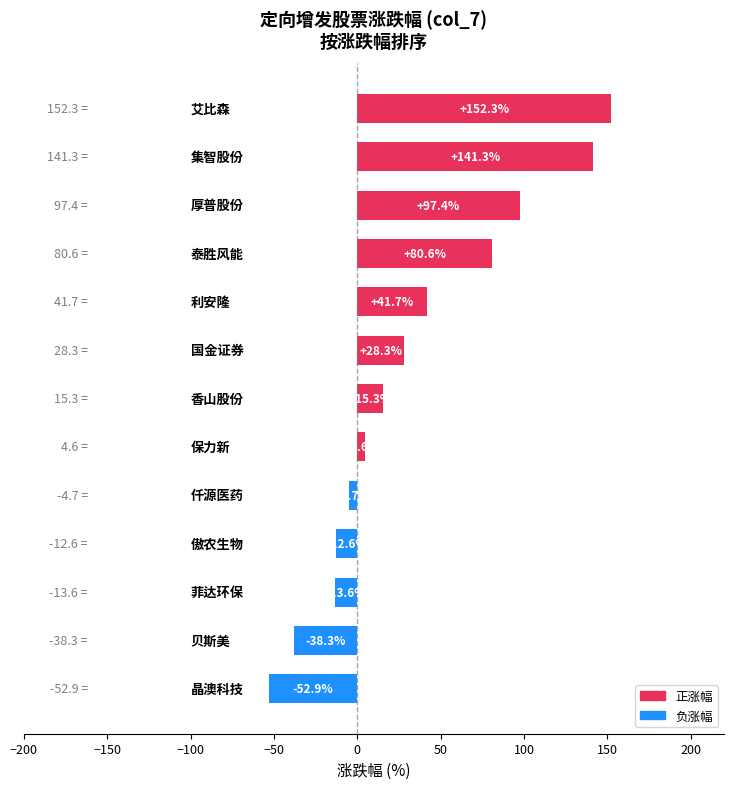

What is the minimum value shown in the chart?

-52.9